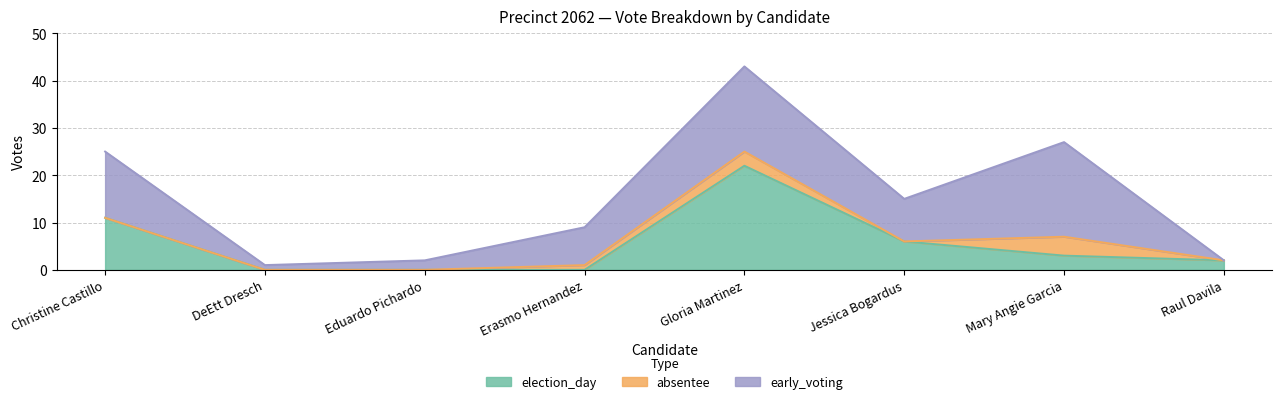

At which category is the sum across all series the highest?

Gloria Martinez